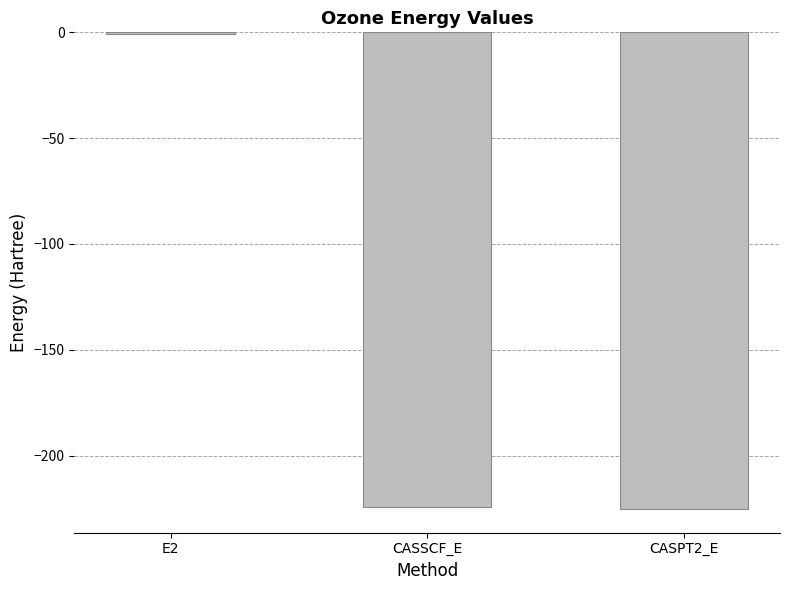

The chart shows a value of -358.4 at CASSCF_E. True or false?

False